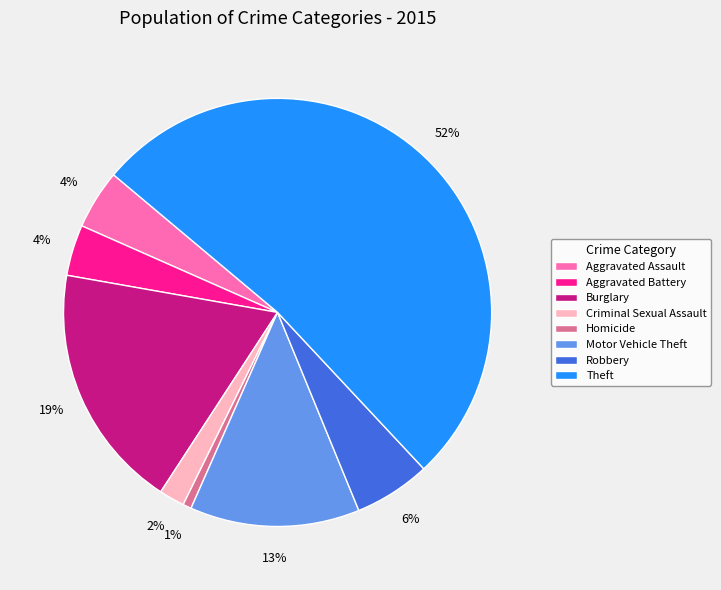

How many segments does this pie chart have?

8